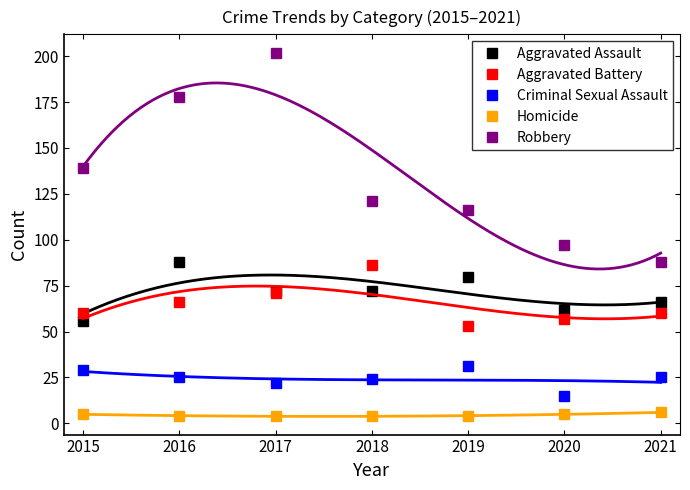

Where is Criminal Sexual Assault nearest to the value 23?

2017